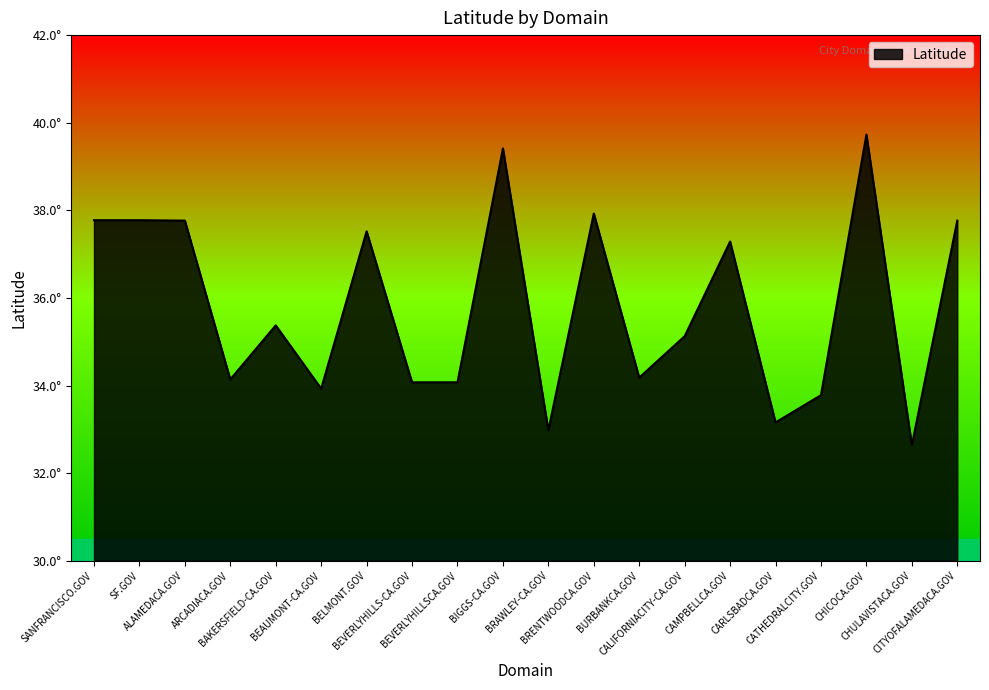

Does the chart have visible grid lines?

No